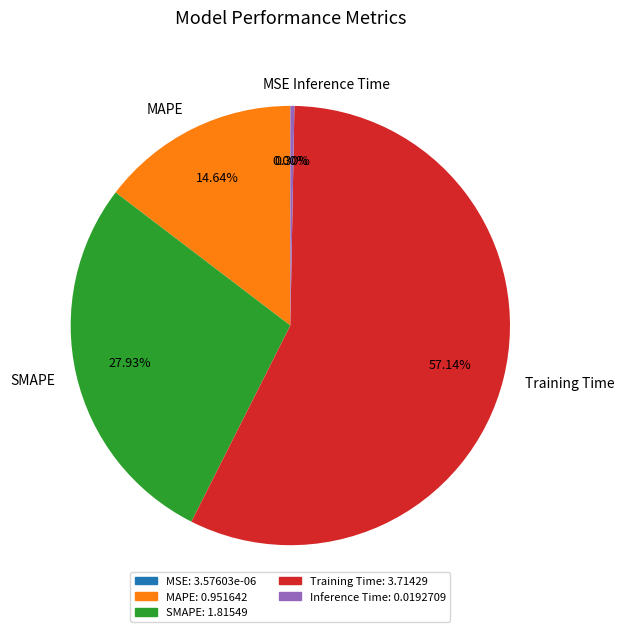

Which category has the biggest portion of the pie?

Training Time